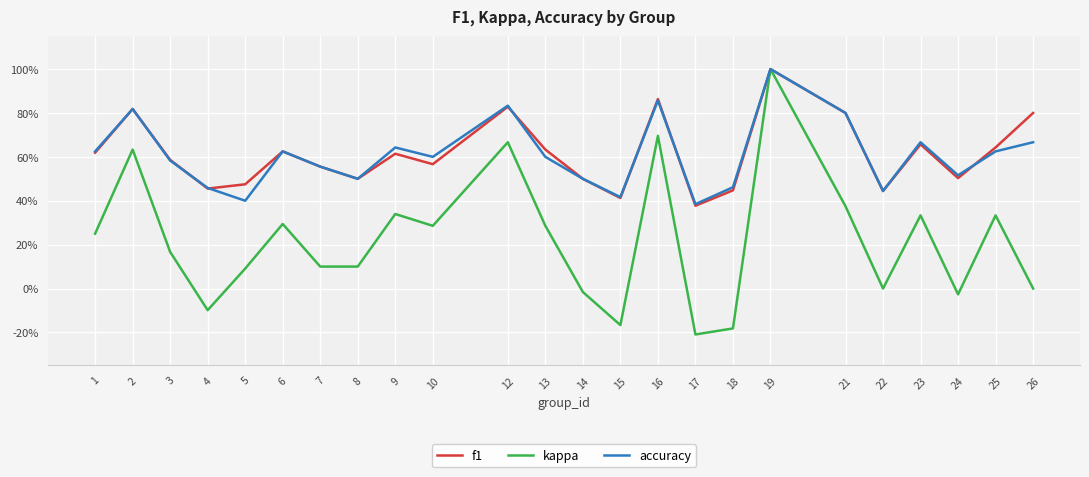

What are all the series names shown in the legend?

f1, kappa, accuracy